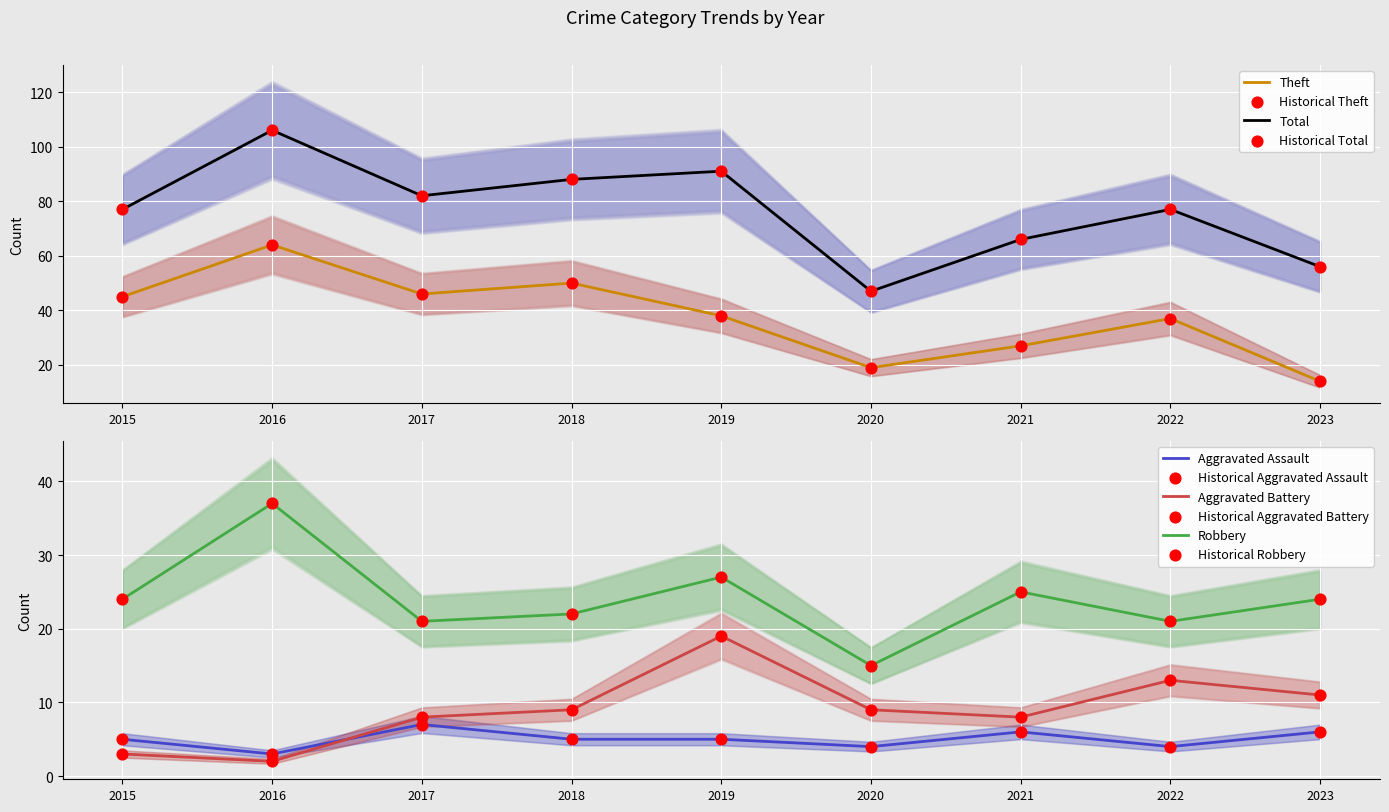

Which series has the largest Y range (max minus min)?

Total